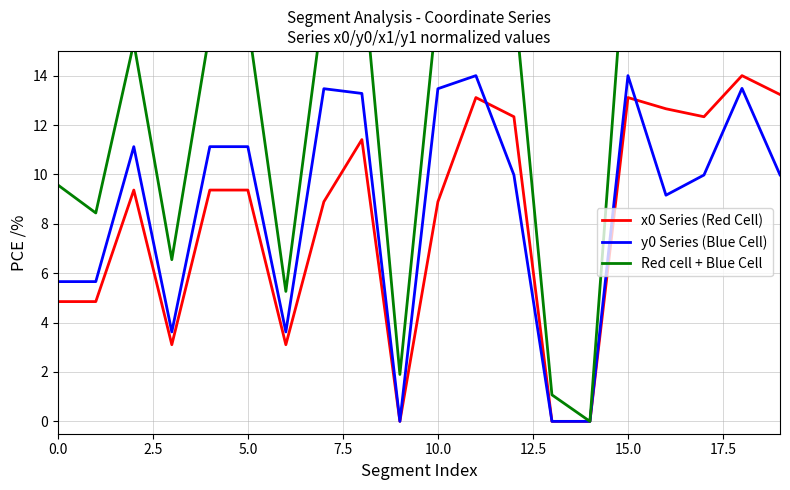

The value of y0 Series (Blue Cell) at 15.0 is 14.0. True or false?

True